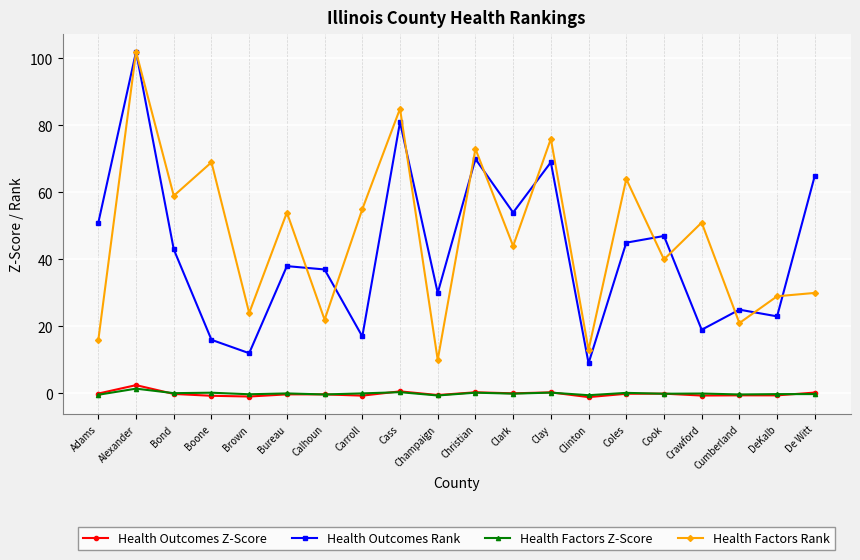

True or false: Health Factors Rank has a value of 69.0 at Boone.

True